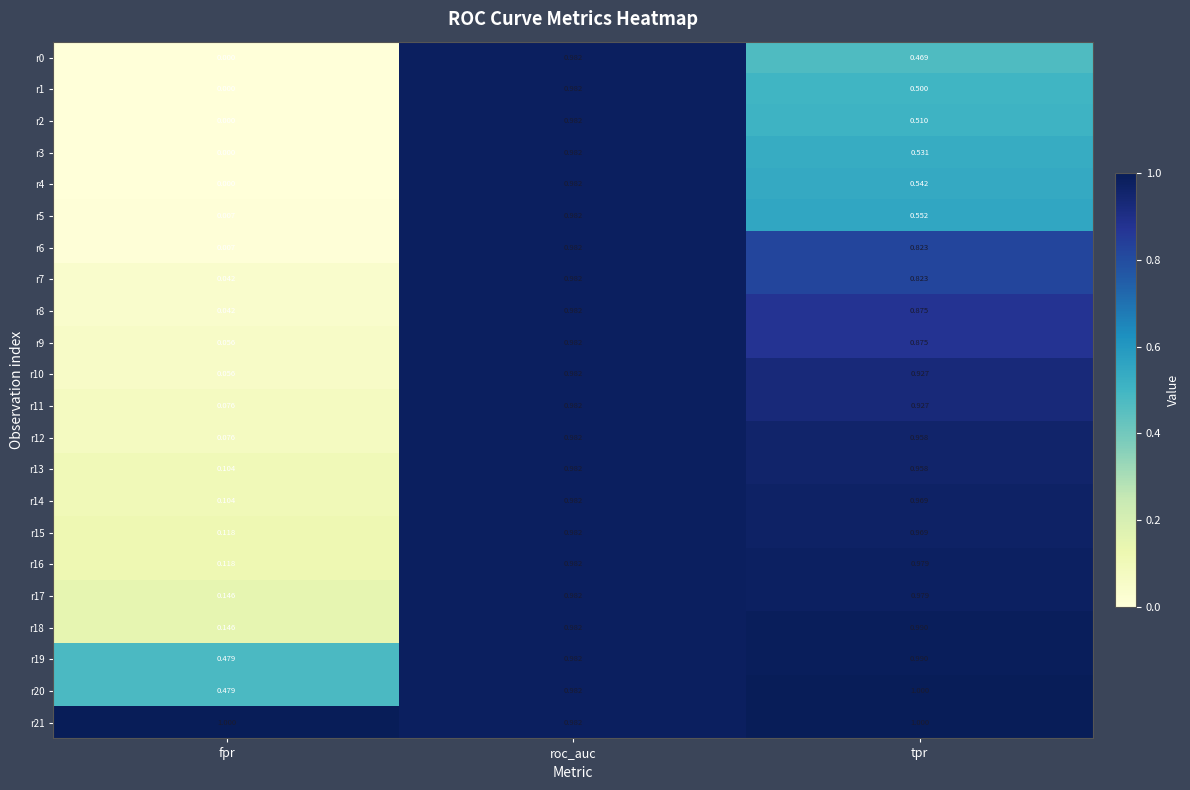

At which category does the chart reach its minimum across all series?

fpr